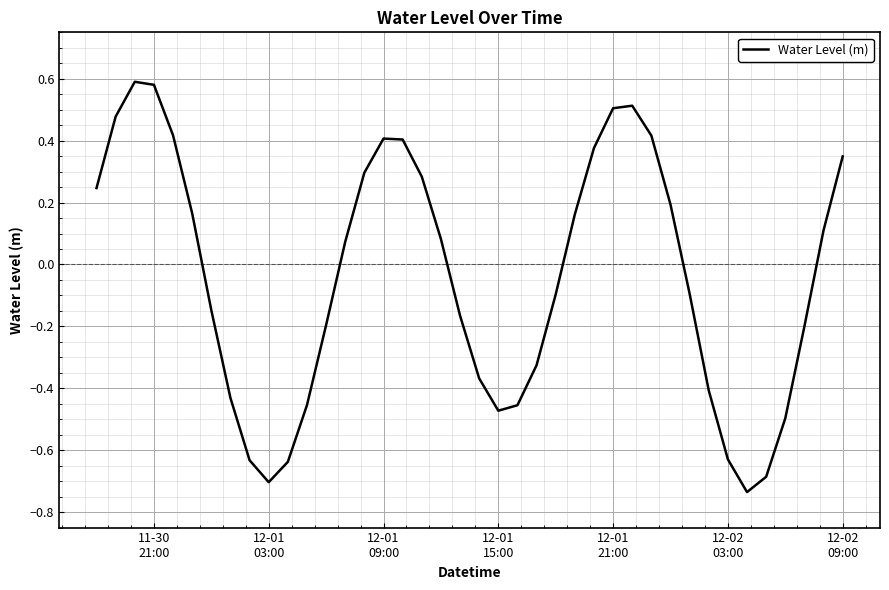

True or false: there are more than 0 points higher than both neighbors.

True